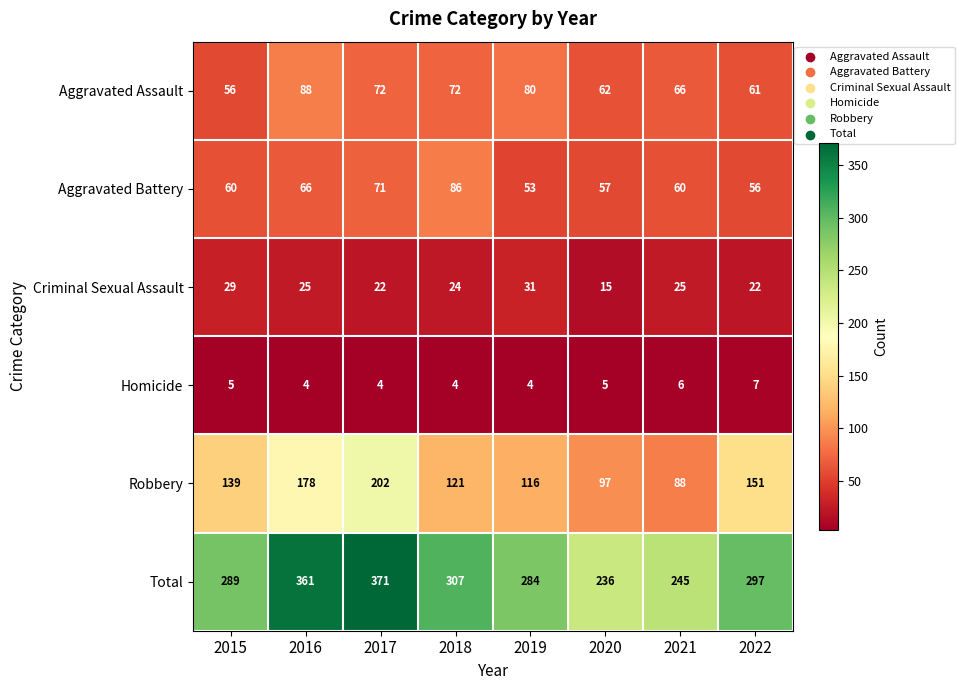

Count the Homicide values in the range 4 to 6.

7